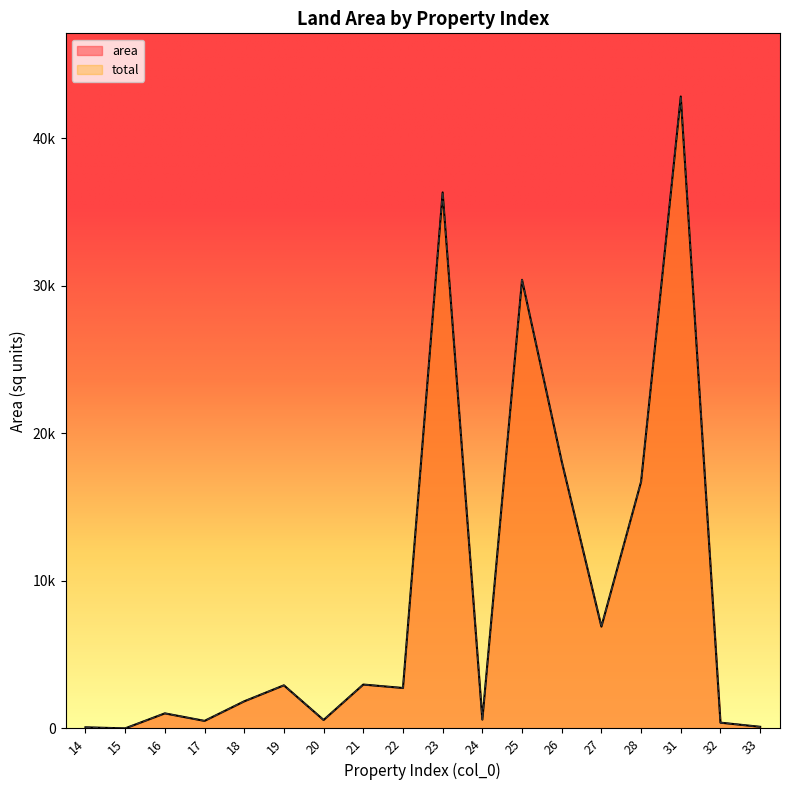

At how many categories does at least one series exceed 37175?

1